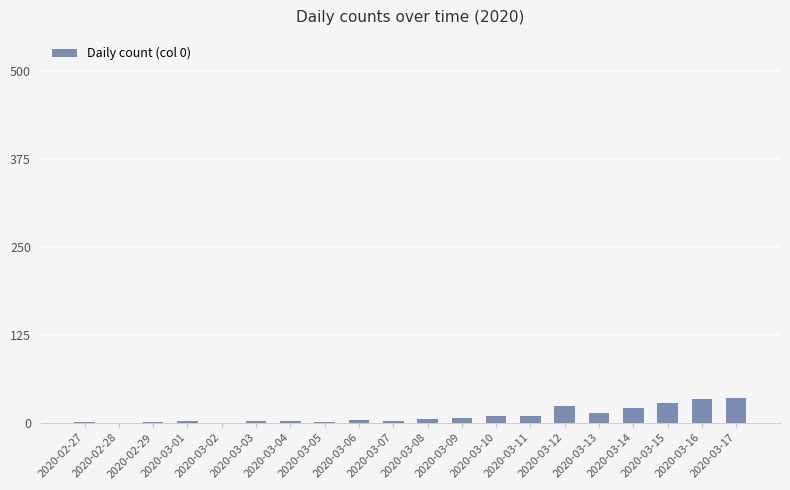

Is it true that the value at 2020-03-16 is 56?

False